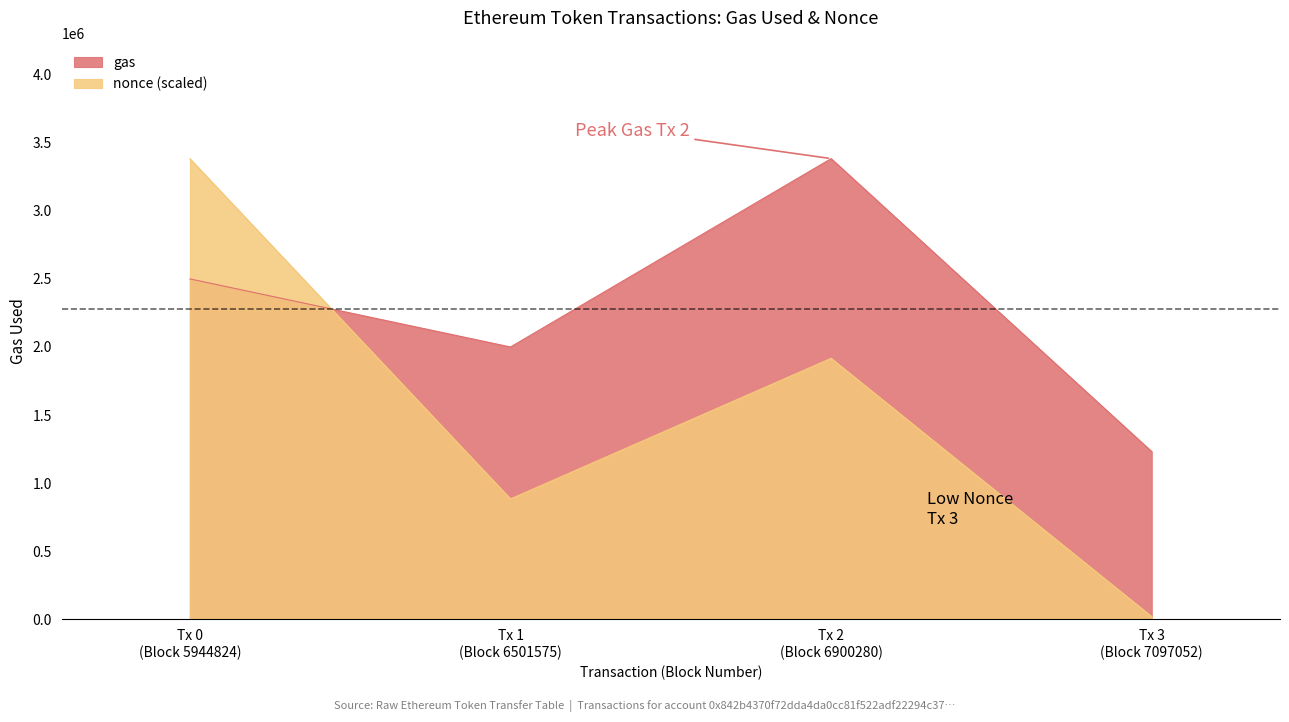

In nonce, how many points are lower than both neighbors (excluding endpoints)?

1